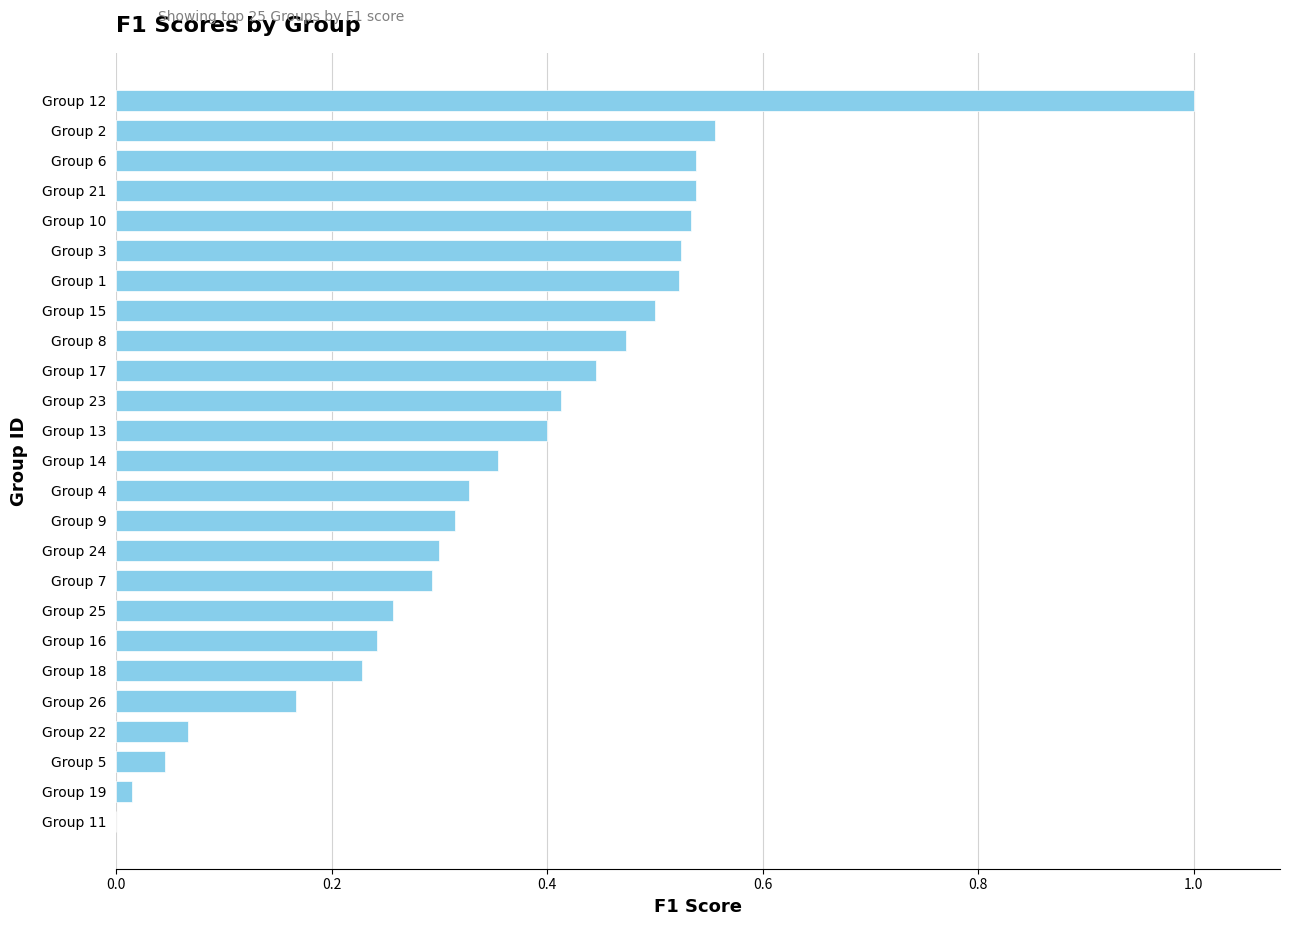

What is the change in value from Group 7 to Group 11?

-0.3